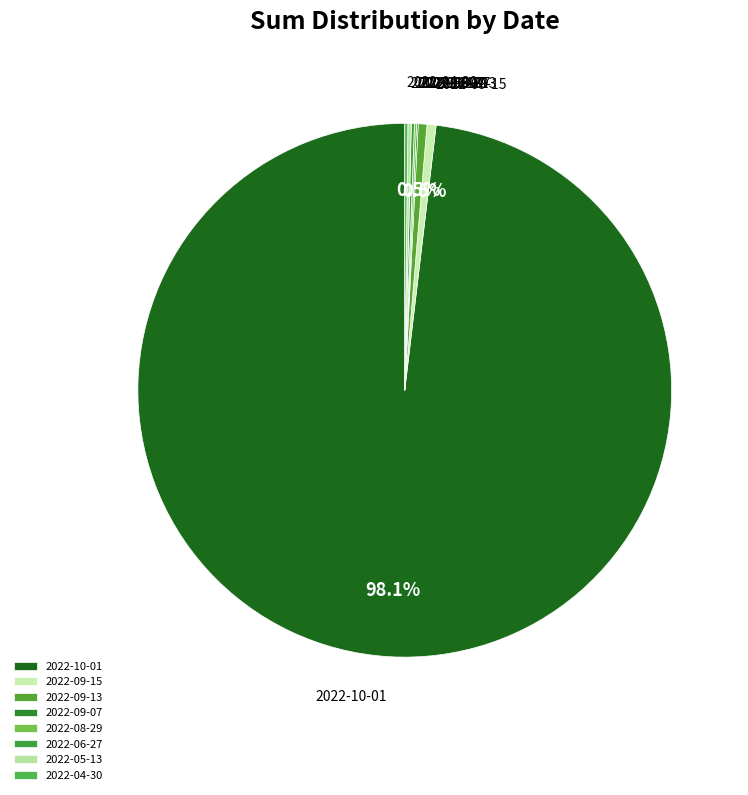

What is the largest slice in the pie chart?

2022-10-01